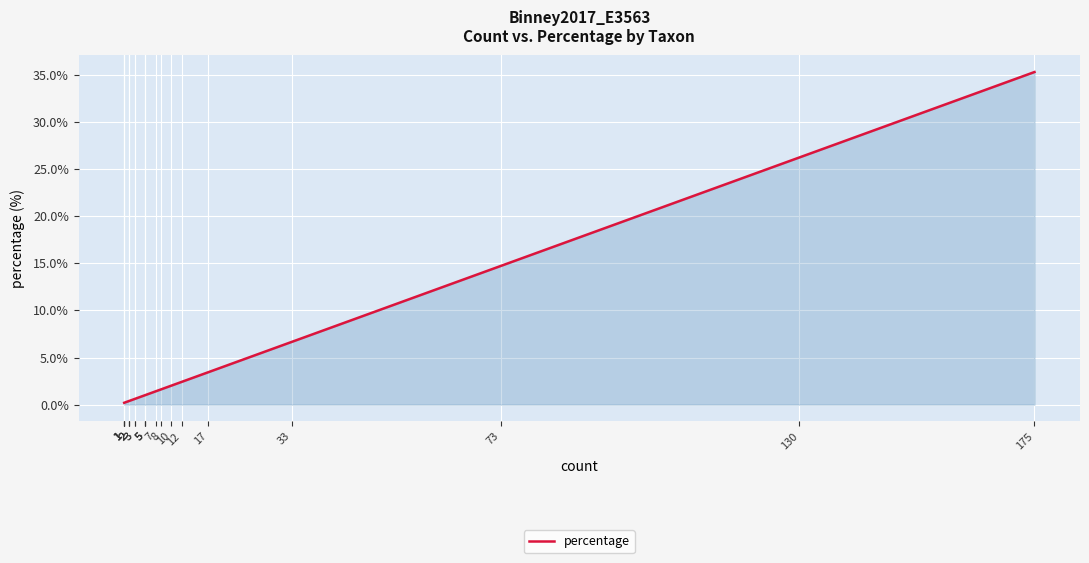

True or false: the data shows 34.5 at 130.

False